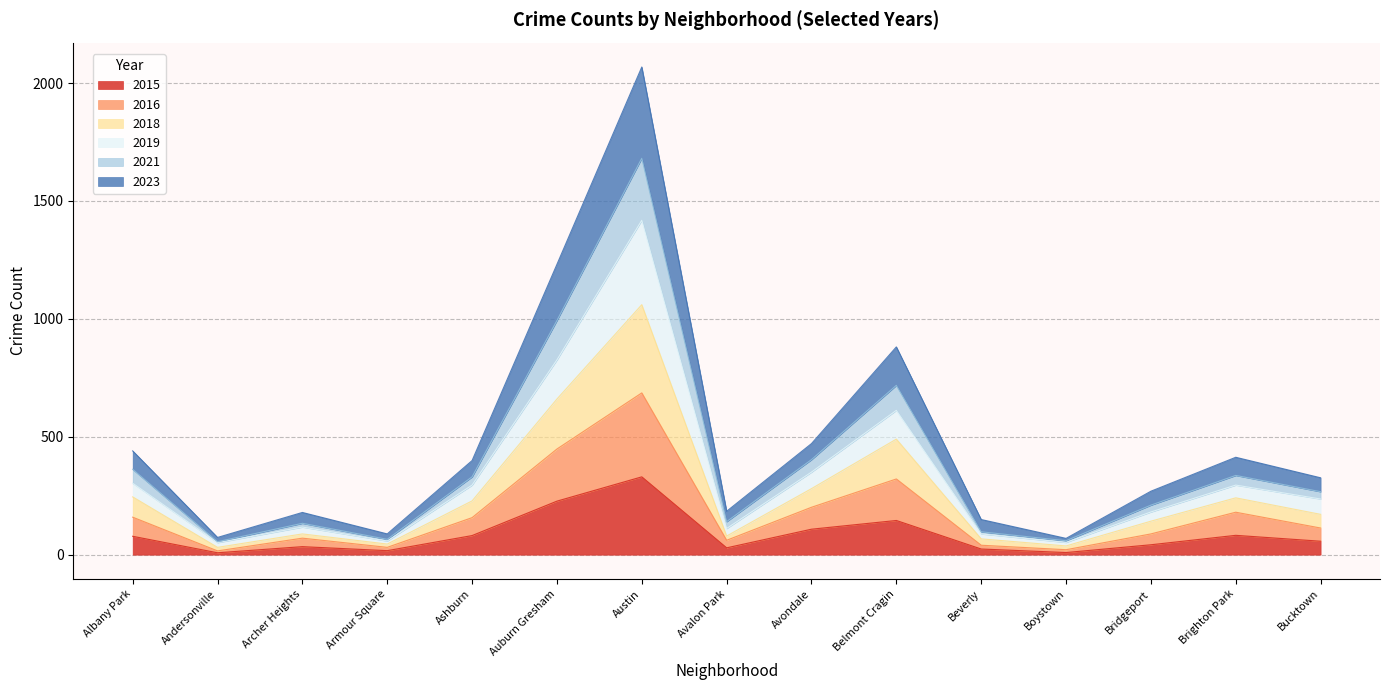

How many series are shown in this chart?

6